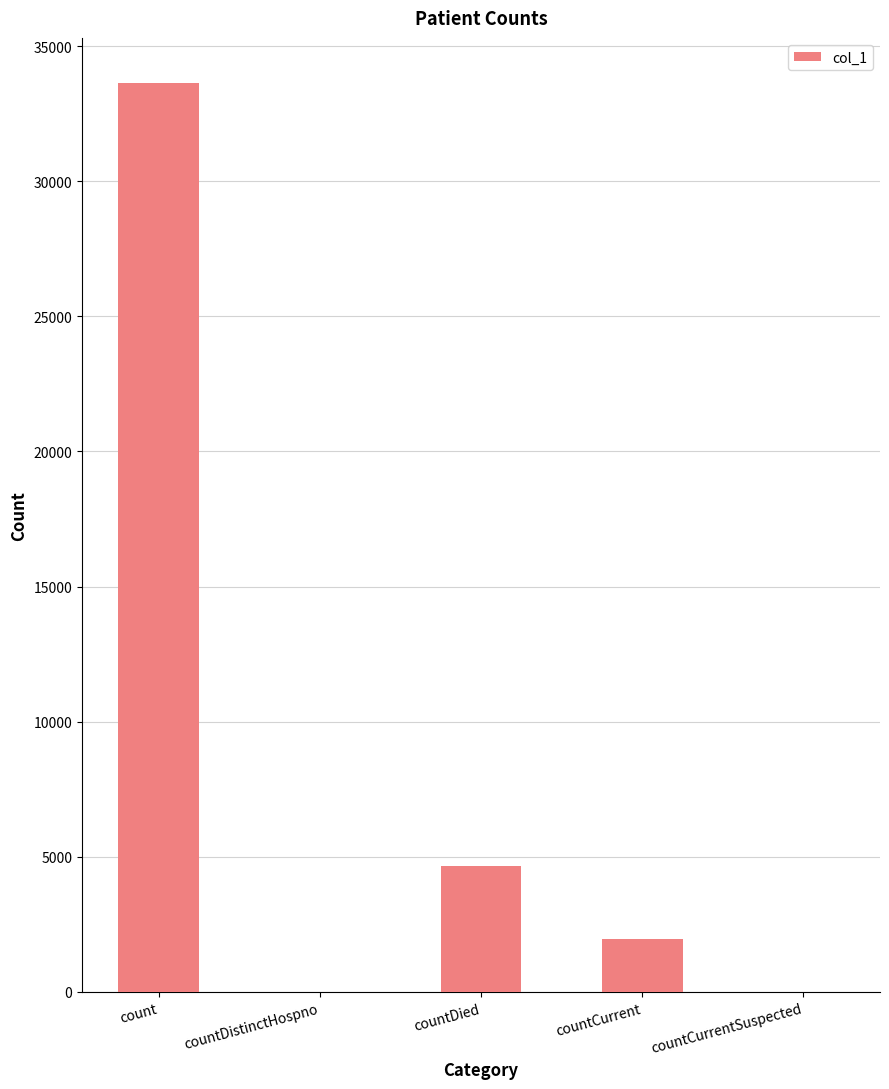

How many data points does each series have?

5